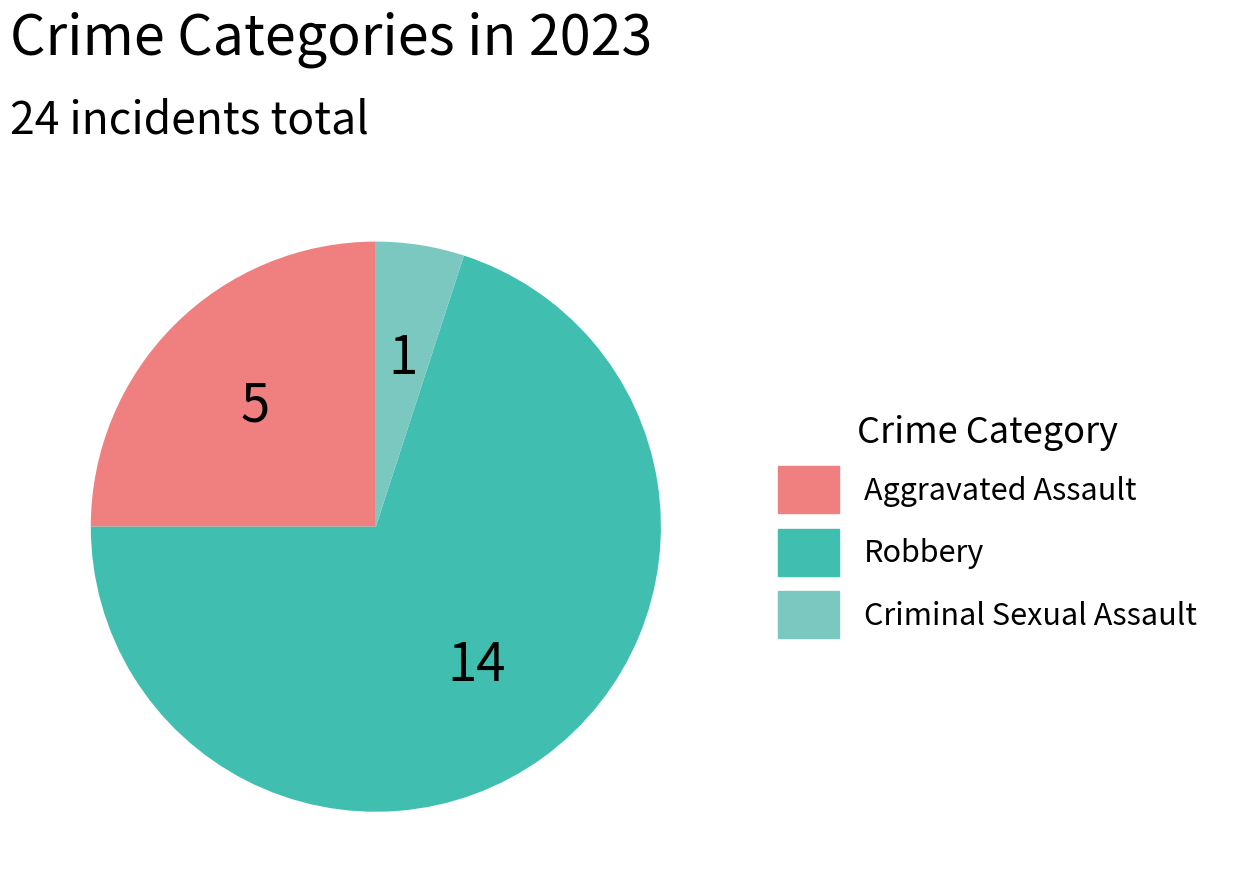

Which slice is the largest?

Robbery